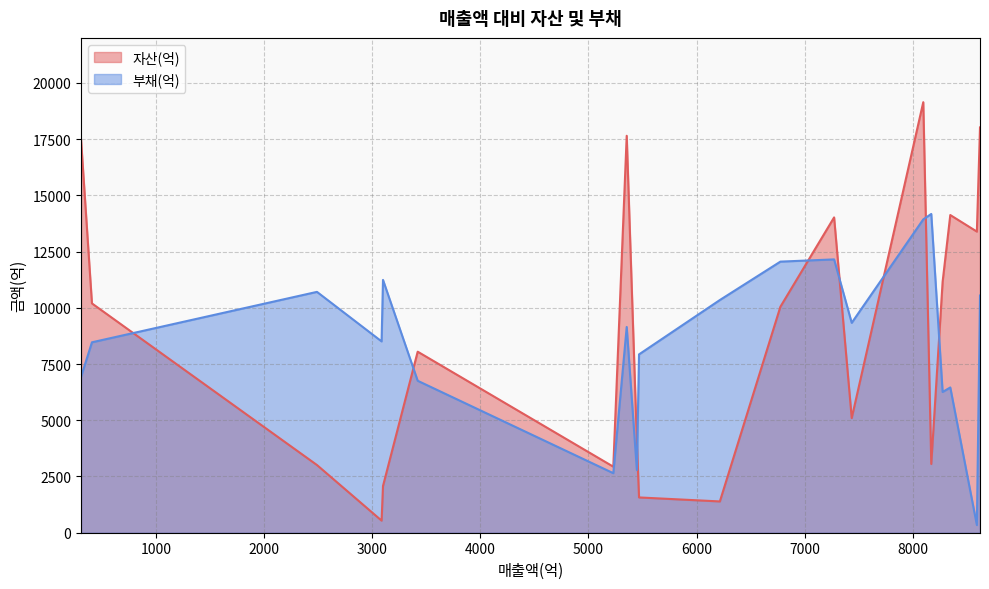

What is the spread (max minus min) of values at 3086?

7968